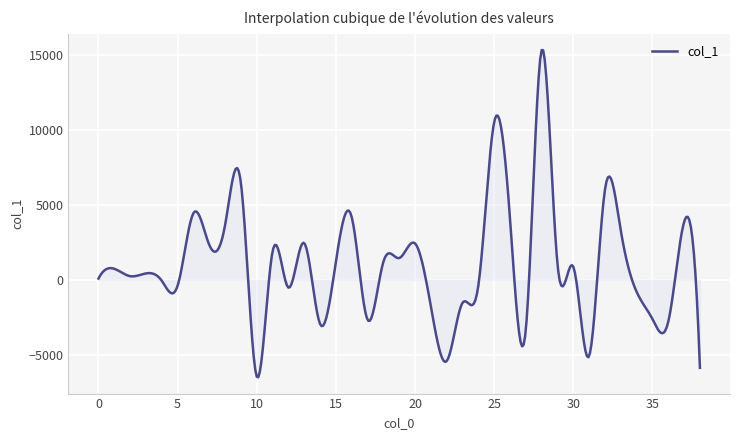

What is the maximum value shown in the chart?

15355.4